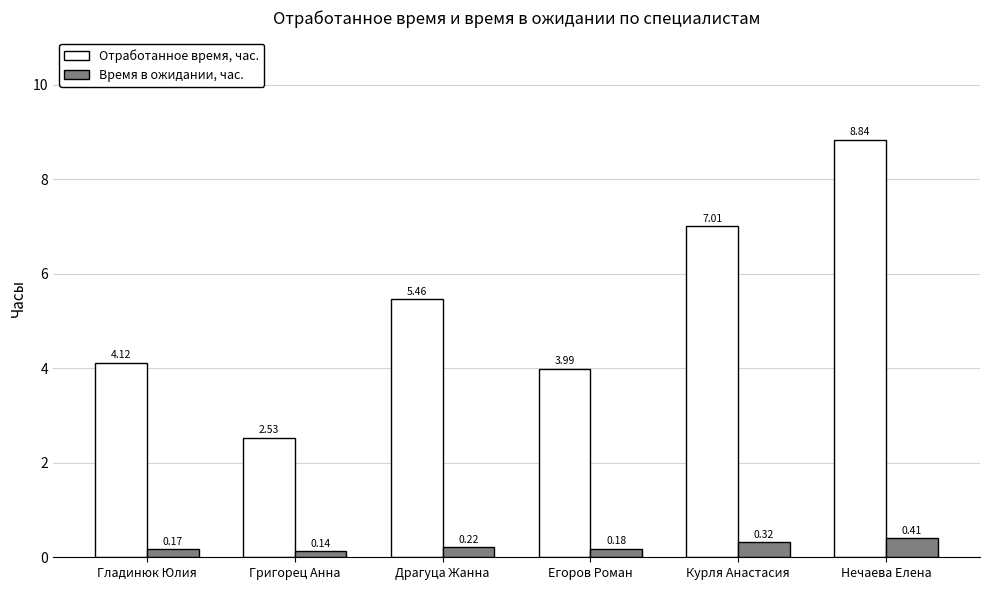

Which series changed the most between Егоров Роман and Курля Анастасия?

Отработанное время, час.